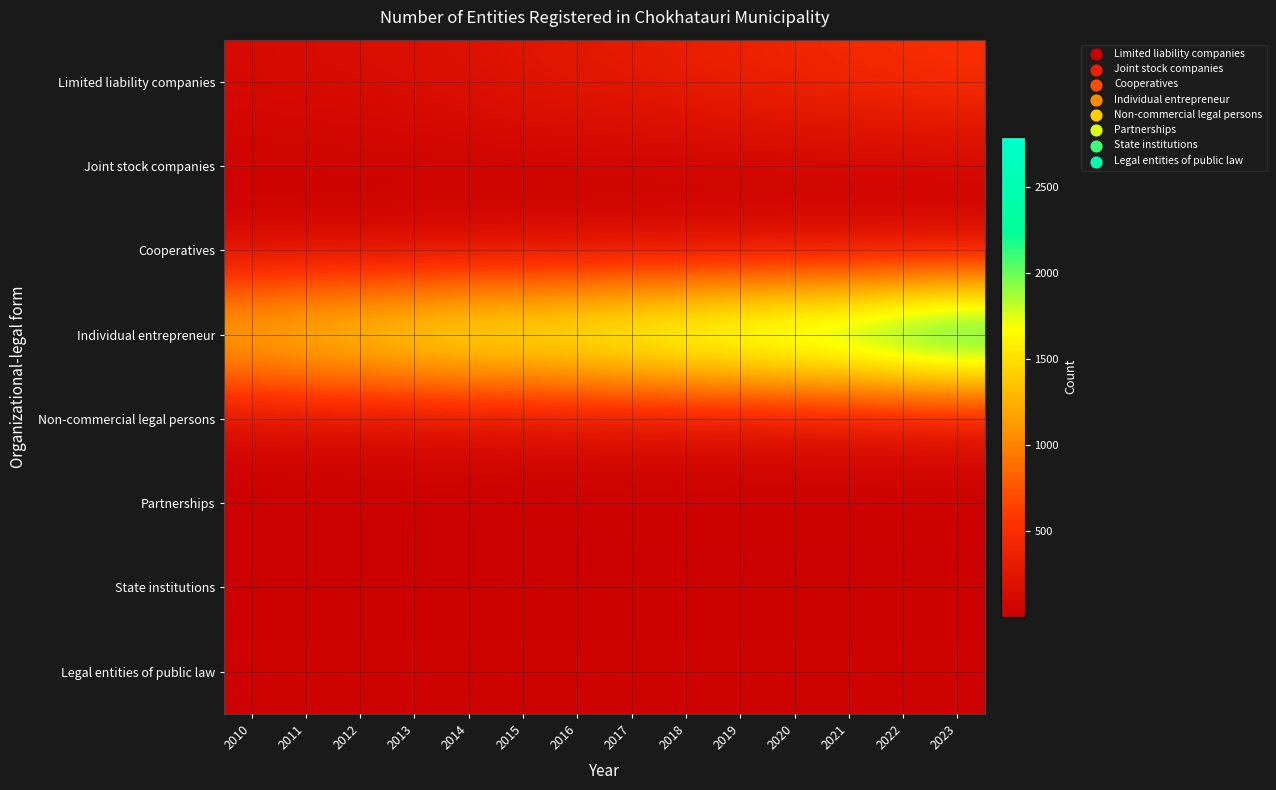

Reading left to right, transcribe all the data shown in this chart.

Limited liability companies: 2010=120	2011=135	2012=150	2013=167	2014=193	2015=236	2016=273	2017=297	2018=341	2019=376	2020=412	2021=455	2022=489	2023=528
Joint stock companies: 2010=33	2011=33	2012=33	2013=33	2014=33	2015=32	2016=31	2017=31	2018=31	2019=32	2020=32	2021=32	2022=32	2023=32
Cooperatives: 2010=26	2011=26	2012=26	2013=26	2014=33	2015=40	2016=43	2017=52	2018=53	2019=53	2020=55	2021=56	2022=56	2023=56
Individual entrepreneur: 2010=1560	2011=1681	2012=1758	2013=1854	2014=1961	2015=1976	2016=2060	2017=2155	2018=2248	2019=2336	2020=2429	2021=2523	2022=2671	2023=2792
Non-commercial legal persons: 2010=80	2011=81	2012=84	2013=91	2014=95	2015=98	2016=114	2017=115	2018=113	2019=115	2020=116	2021=120	2022=126	2023=135
Partnerships: 2010=2	2011=2	2012=2	2013=2	2014=2	2015=6	2016=6	2017=12	2018=12	2019=12	2020=12	2021=12	2022=12	2023=12
State institutions: 2010=10	2011=10	2012=10	2013=10	2014=10	2015=10	2016=10	2017=10	2018=10	2019=10	2020=10	2021=10	2022=10	2023=10
Legal entities of public law: 2010=33	2011=33	2012=33	2013=33	2014=33	2015=33	2016=33	2017=33	2018=33	2019=33	2020=33	2021=33	2022=33	2023=33